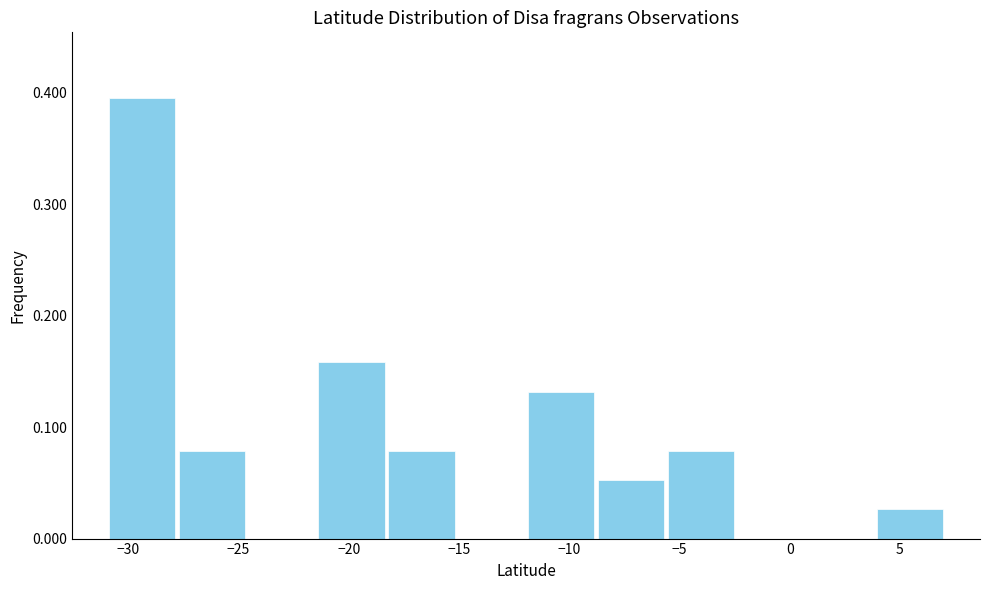

Reading left to right, list every bar in this chart as the range it spans on the x-axis followed by its height. Neither the bar edges nor the heights are printed on the chart, so give them approximately, as read against the axes.

-31.0 to -28.0: 0.39
-28.0 to -24.5: 0.08
-24.5 to -21.5: 0
-21.5 to -18.5: 0.16
-18.5 to -15.0: 0.08
-15.0 to -12.0: 0
-12.0 to -9.0: 0.13
-9.0 to -5.5: 0.05
-5.5 to -2.5: 0.08
-2.5 to 0.5: 0
0.5 to 4.0: 0
4.0 to 7.0: 0.03